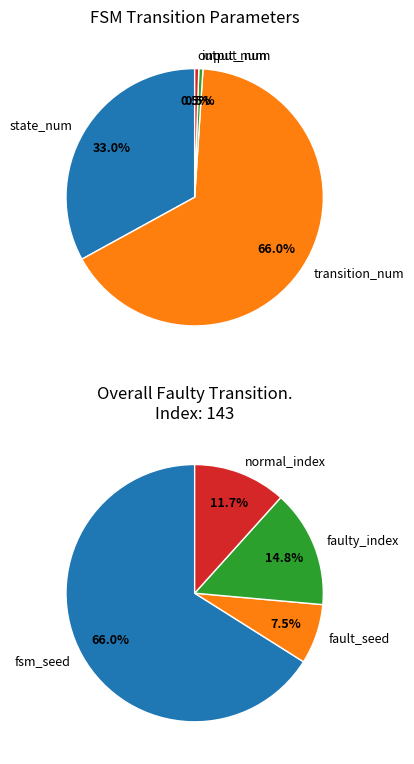

To the nearest percent, what portion does output_num represent?

1%